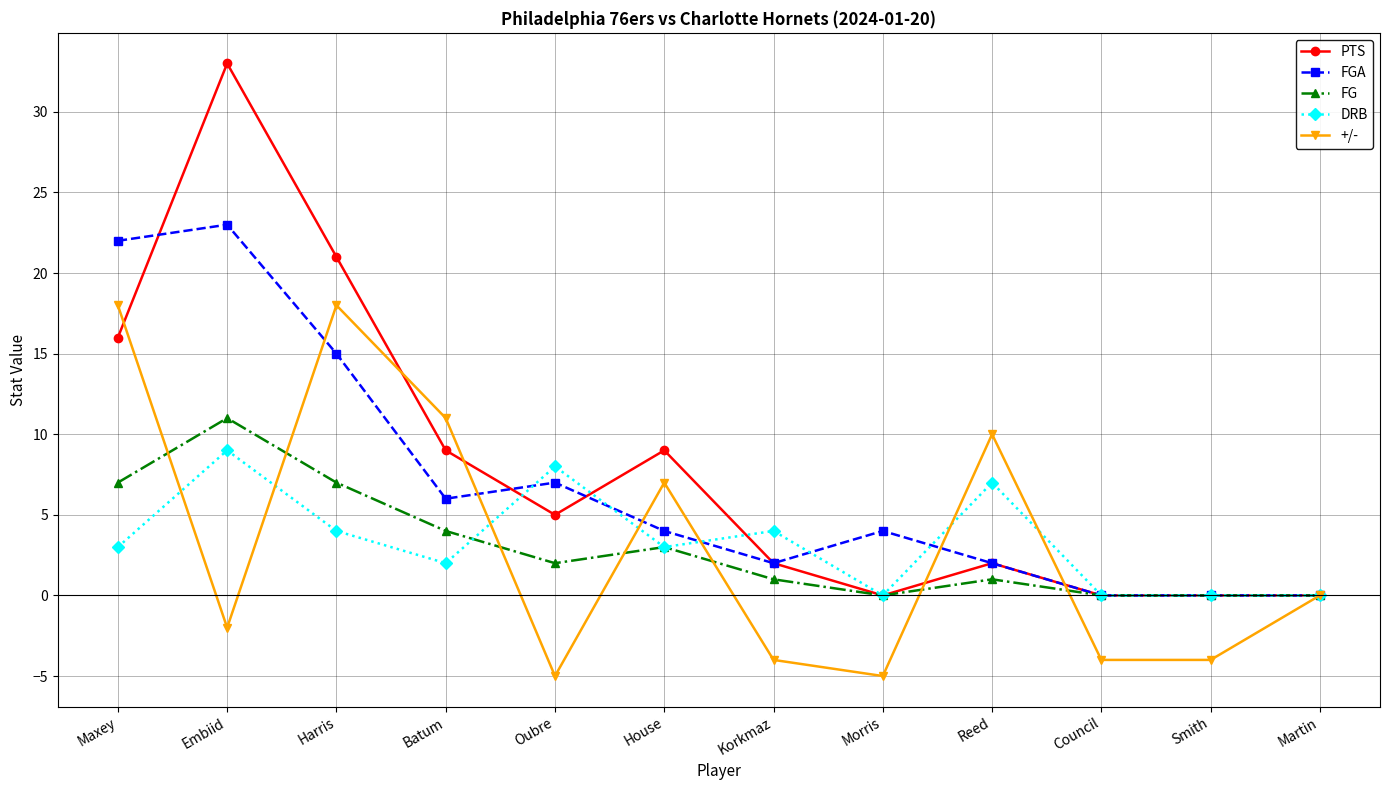

Reading left to right, list all the values displayed in this chart.

PTS: 16	33	21	9	5	9	2	0	2	0	0	0
FGA: 22	23	15	6	7	4	2	4	2	0	0	0
FG: 7	11	7	4	2	3	1	0	1	0	0	0
DRB: 3	9	4	2	8	3	4	0	7	0	0	0
+/-: 18	-2	18	11	-5	7	-4	-5	10	-4	-4	0